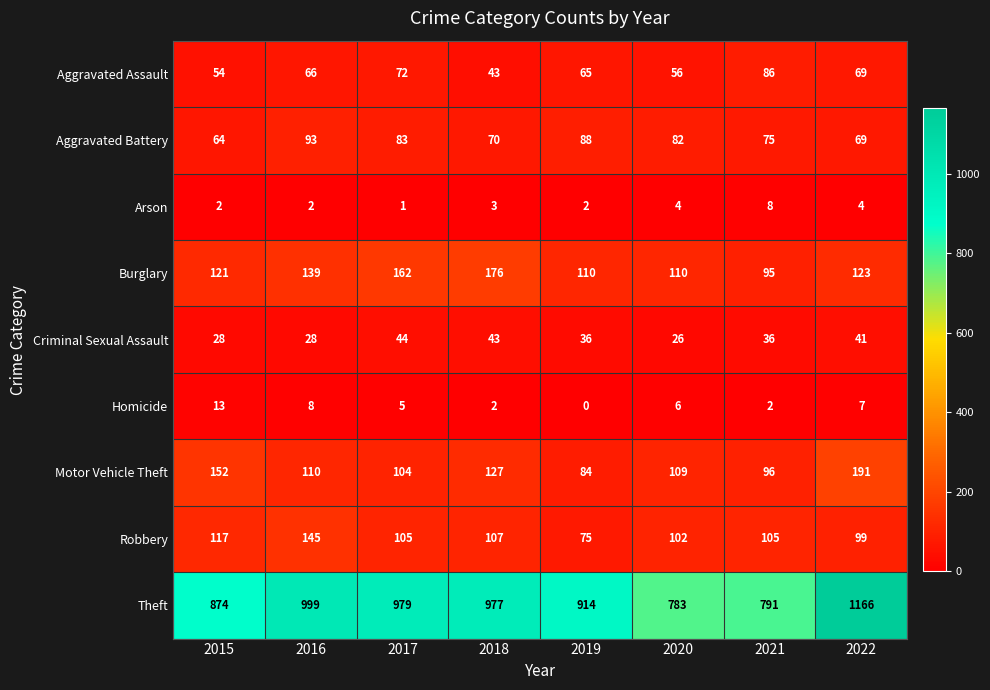

Is it true that Homicide equals 2 at 2021?

True